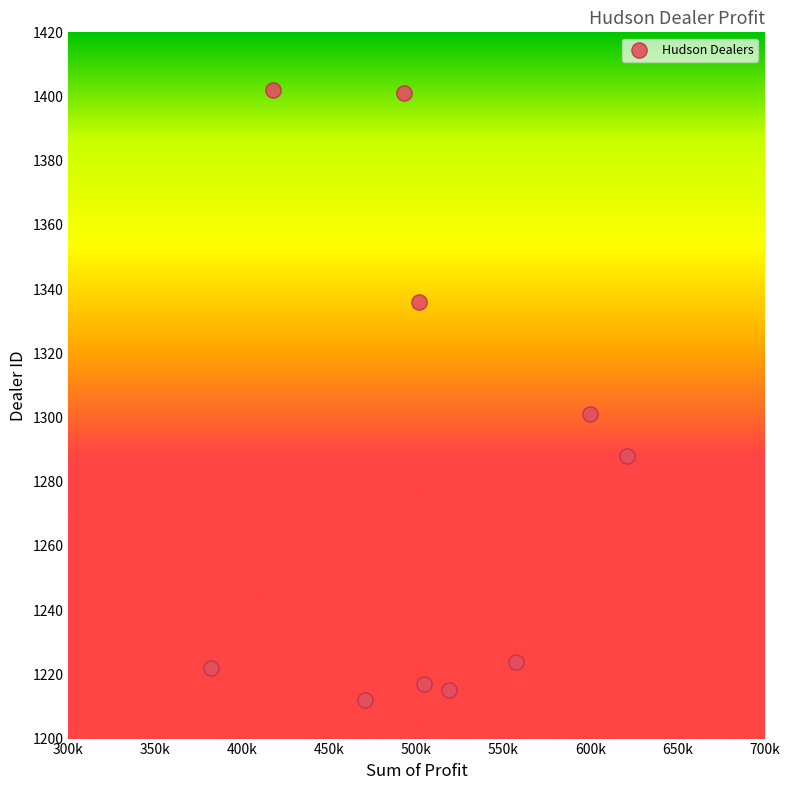

What Y value in the scatter plot is closest to 1307?

1301